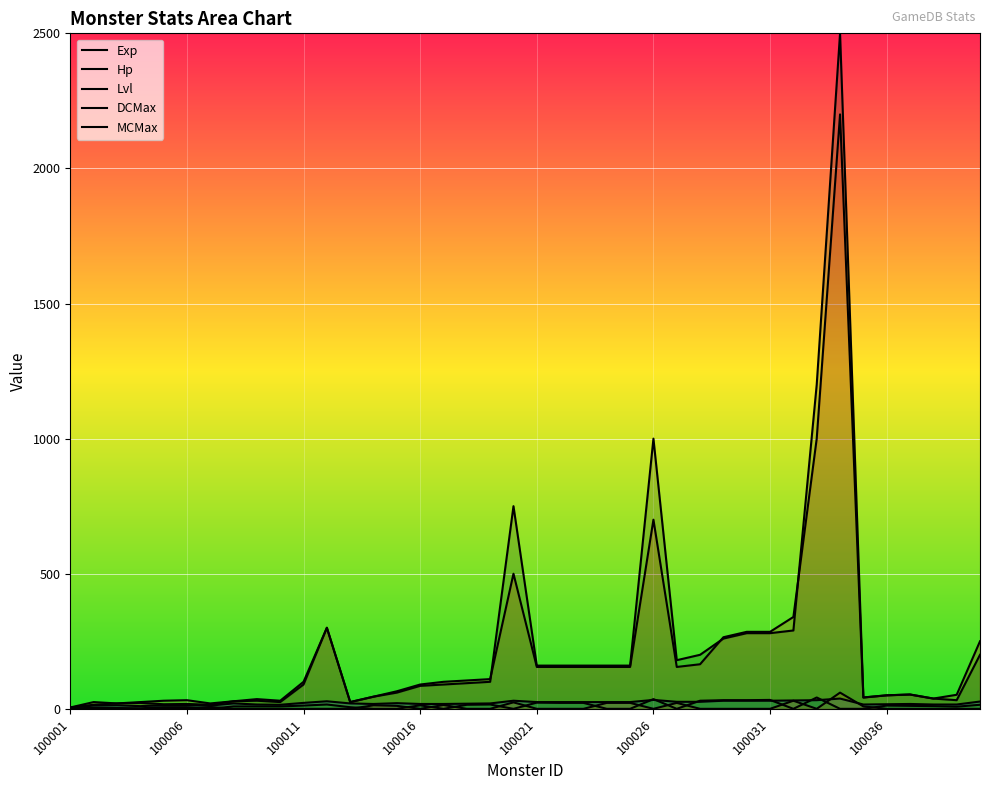

What is the total value across all series at 8?

91